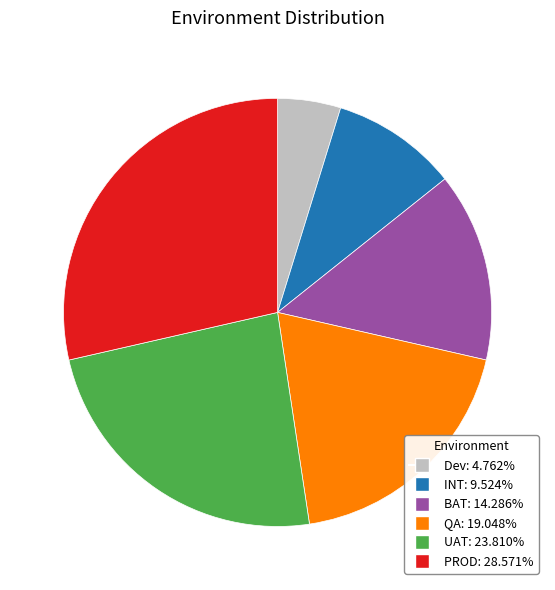

Count the number of slices in the pie.

6